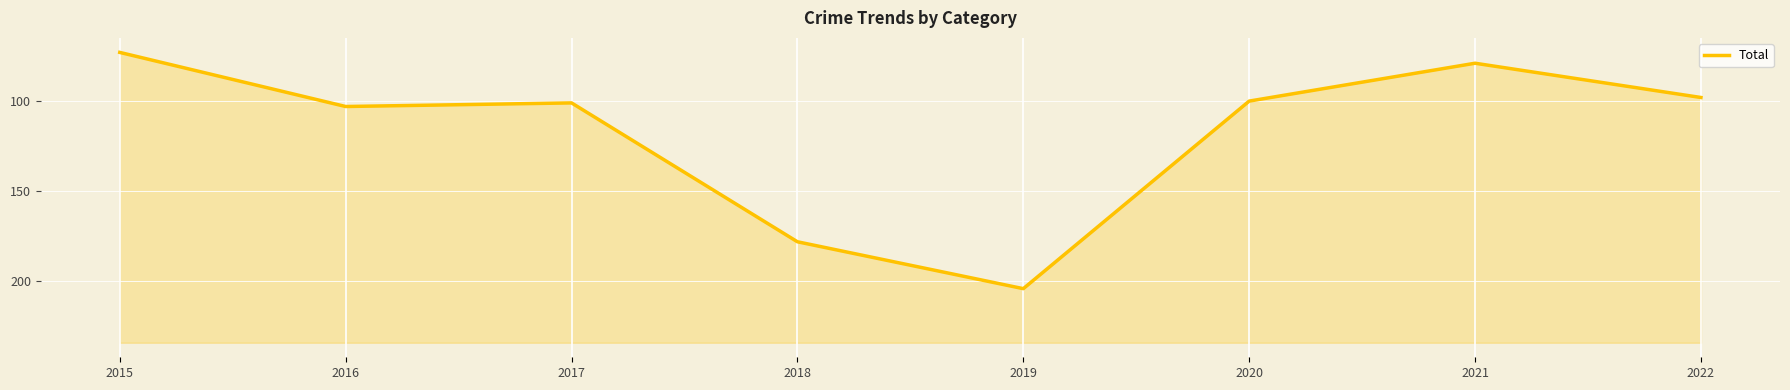

Where is the data nearest to the value 138?

2016